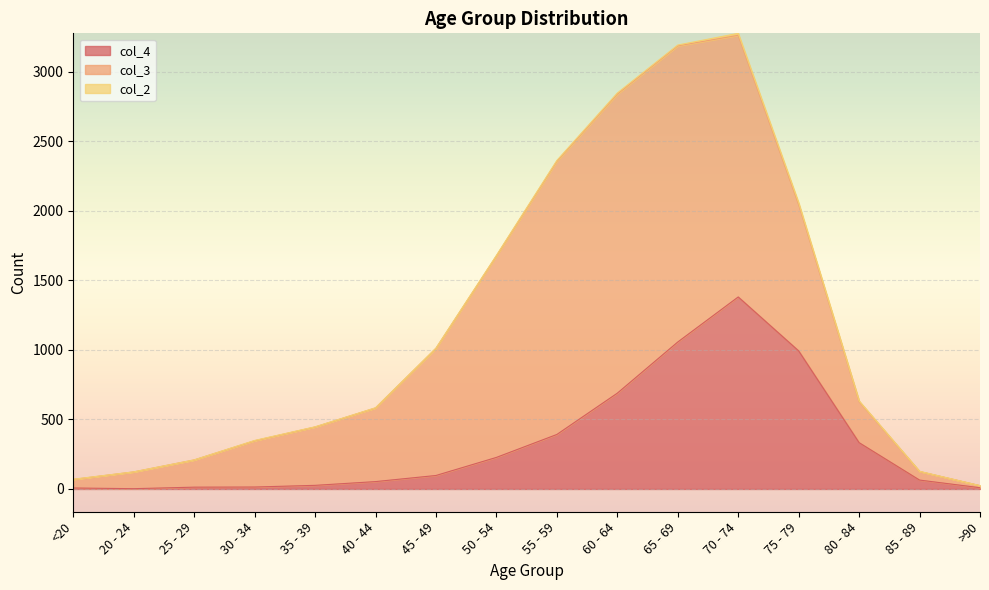

What are all the series names shown in the legend?

col_4, col_3, col_2